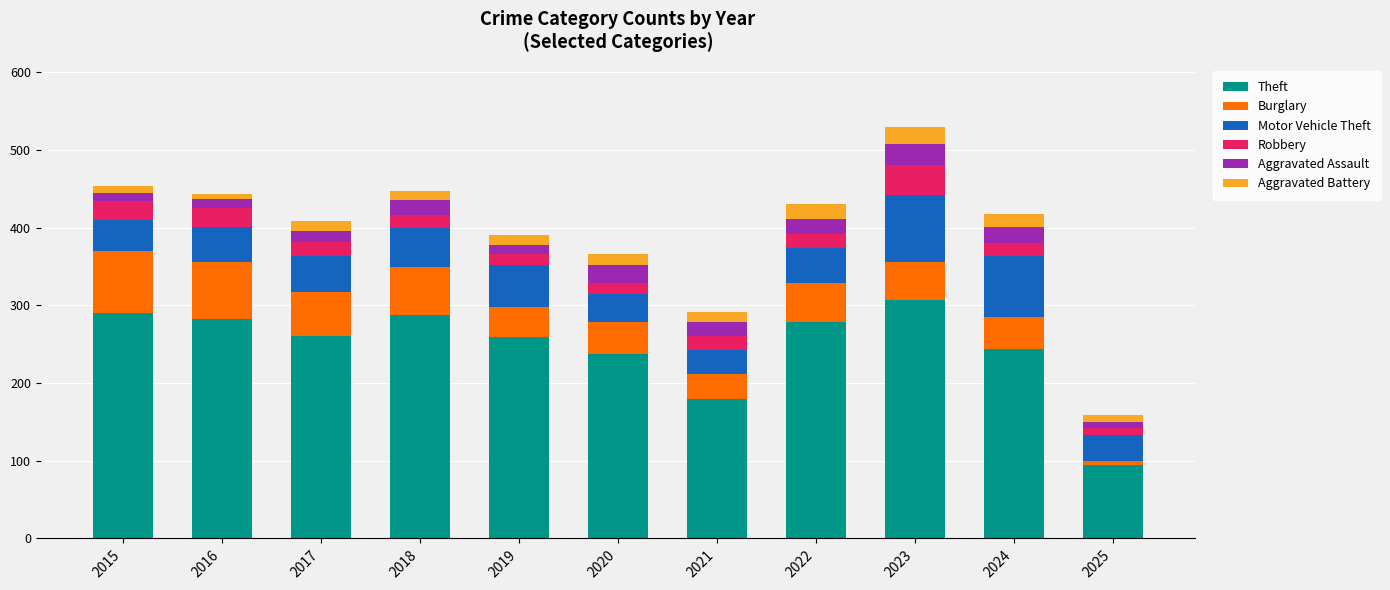

How many data points in Theft are less than 261?

5